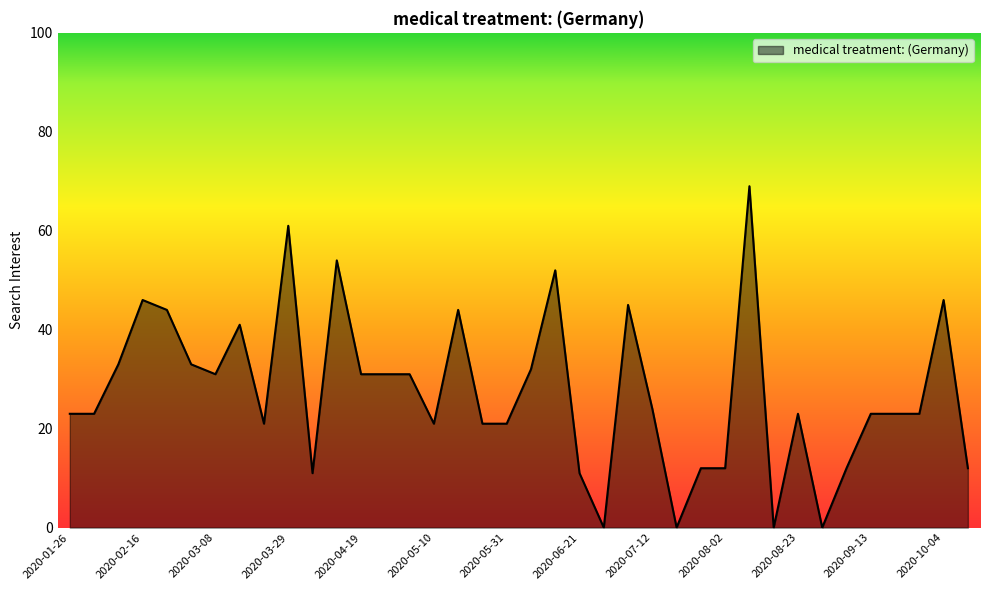

What is the difference between the maximum and minimum values?

69